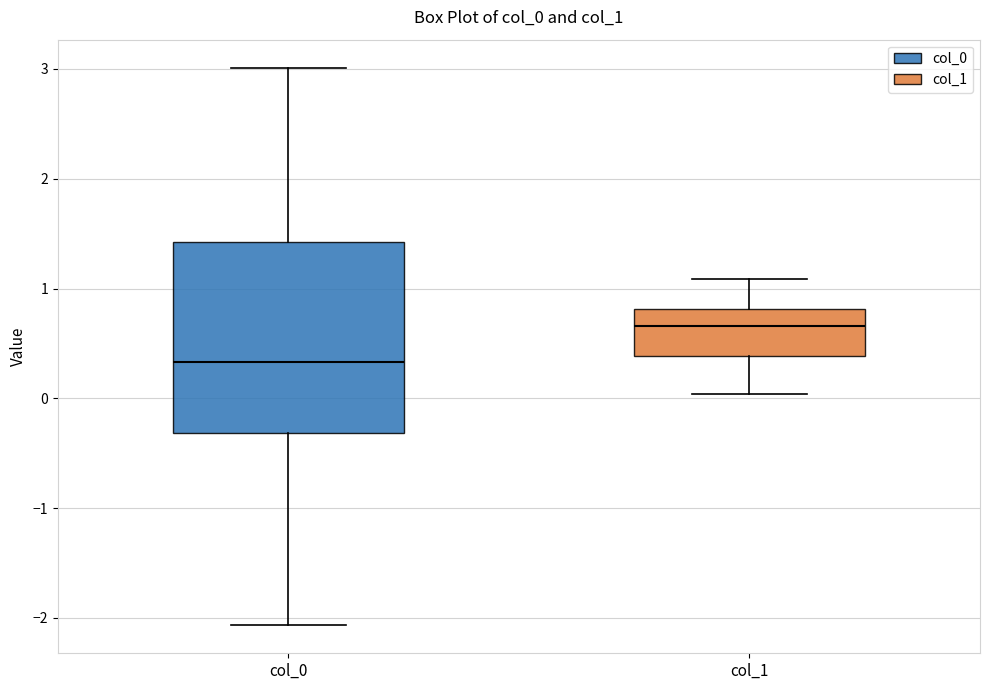

Which box's median line is the highest?

col_1